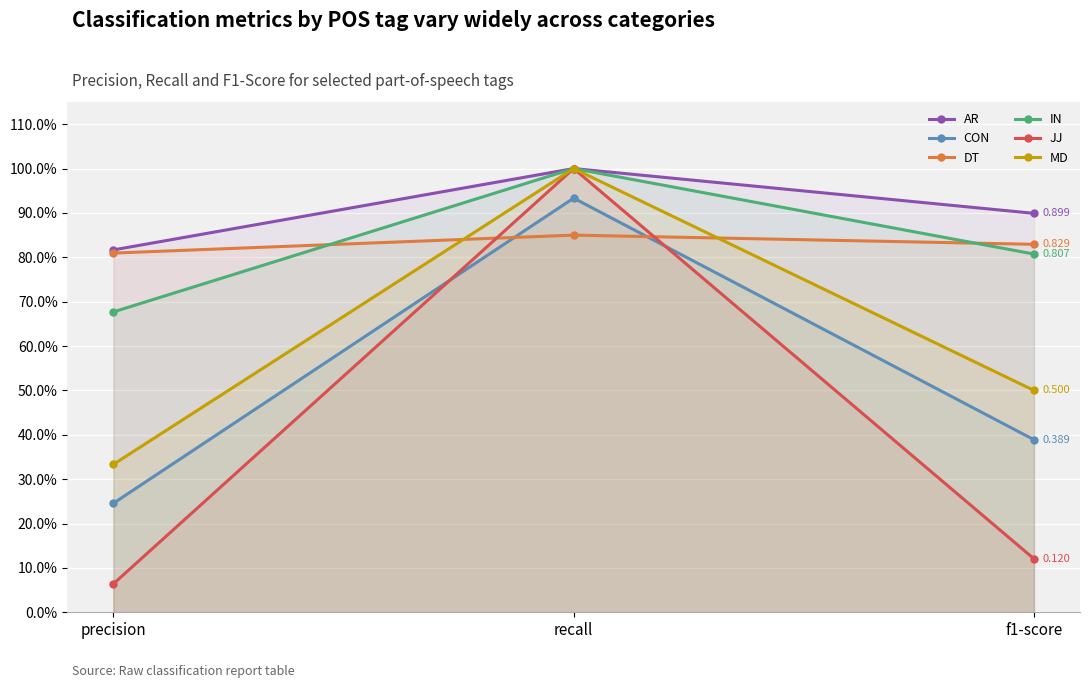

What is the average value of the JJ series?

0.4